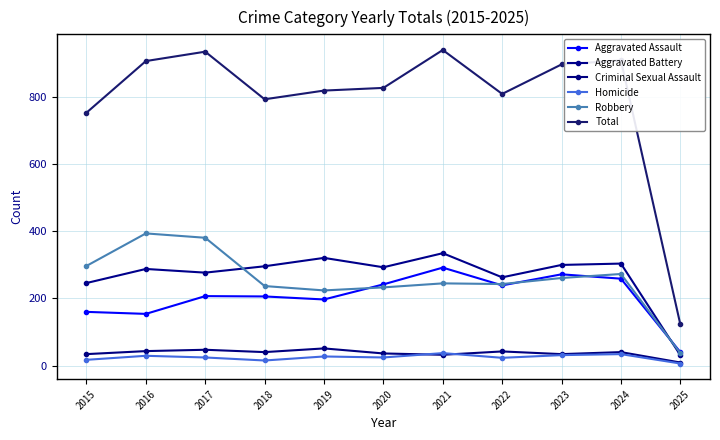

What is the sum of the Homicide values at 2018 and 2019?

42